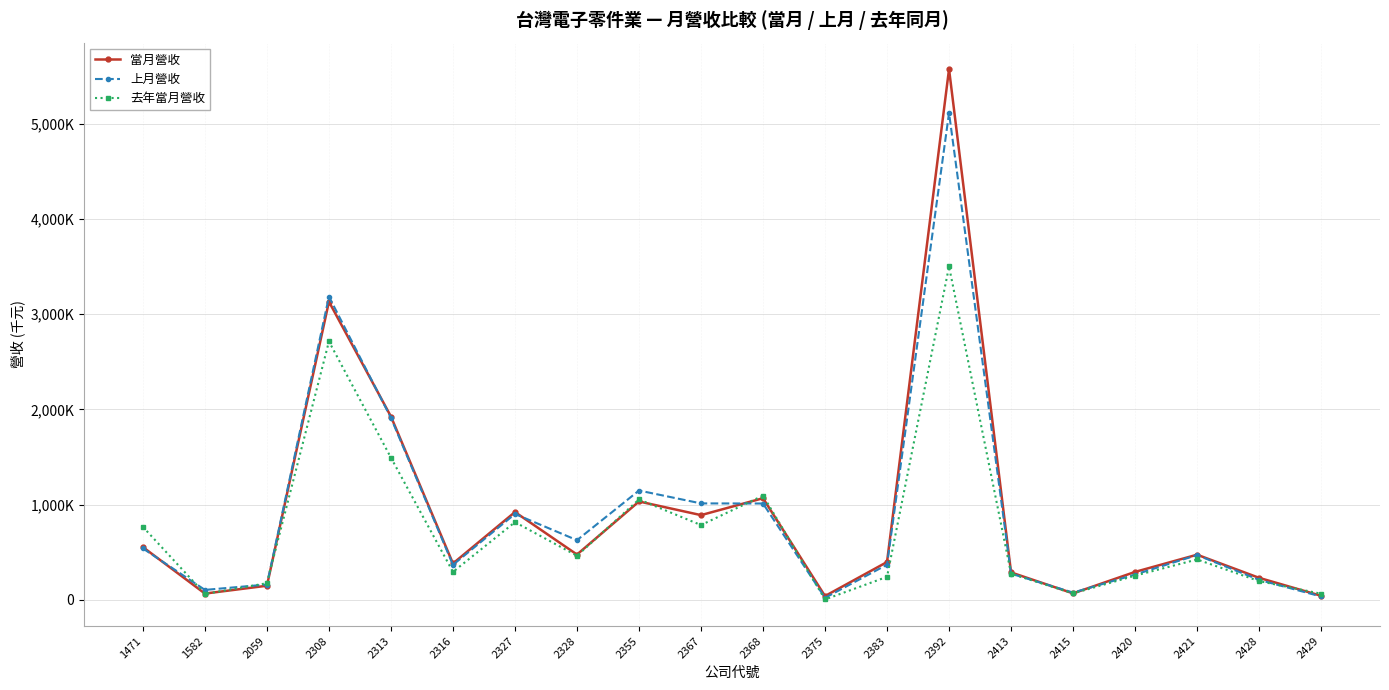

List the series in order of their peak value, highest first.

當月營收, 上月營收, 去年當月營收